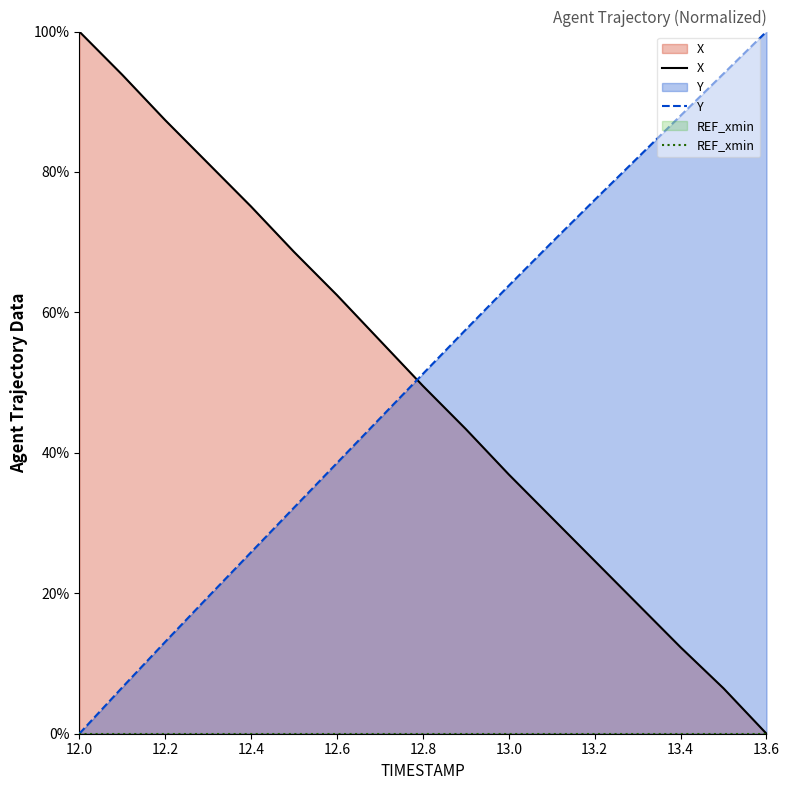

Rank the series at 12.6 from highest to lowest value.

X, Y